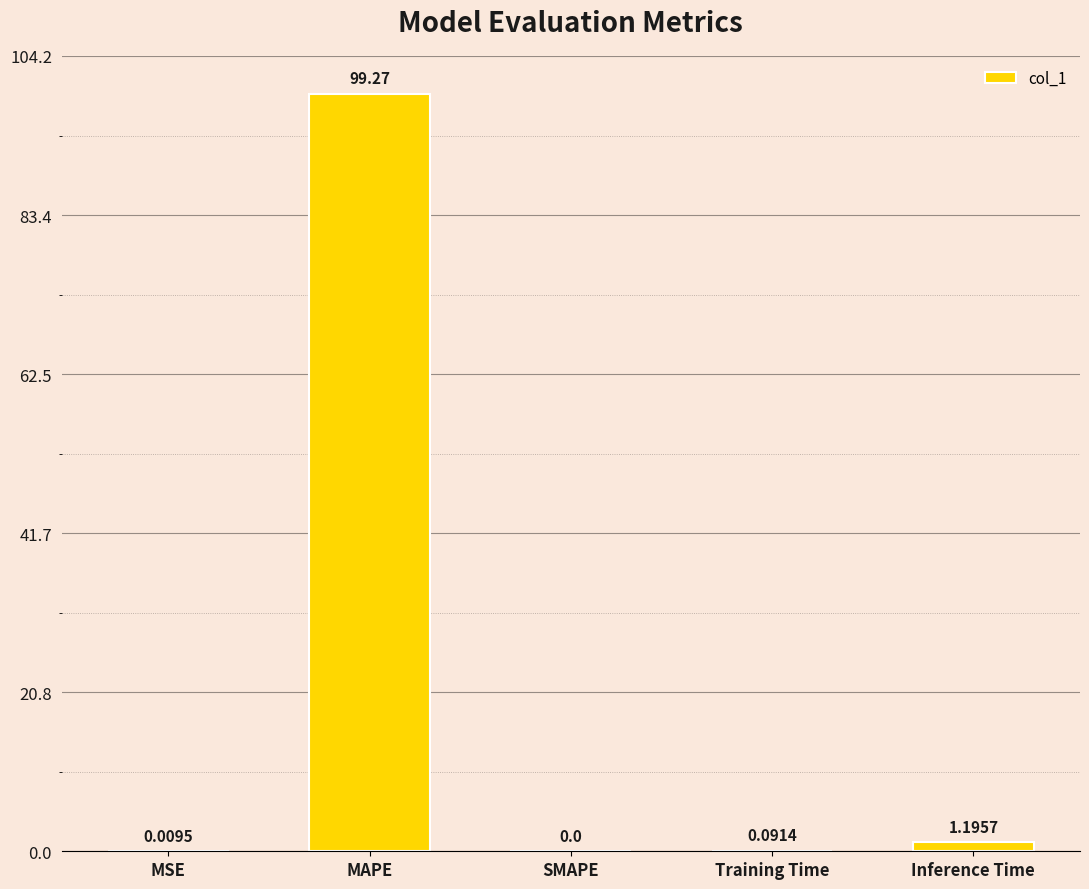

What is the sum of all values?

100.6